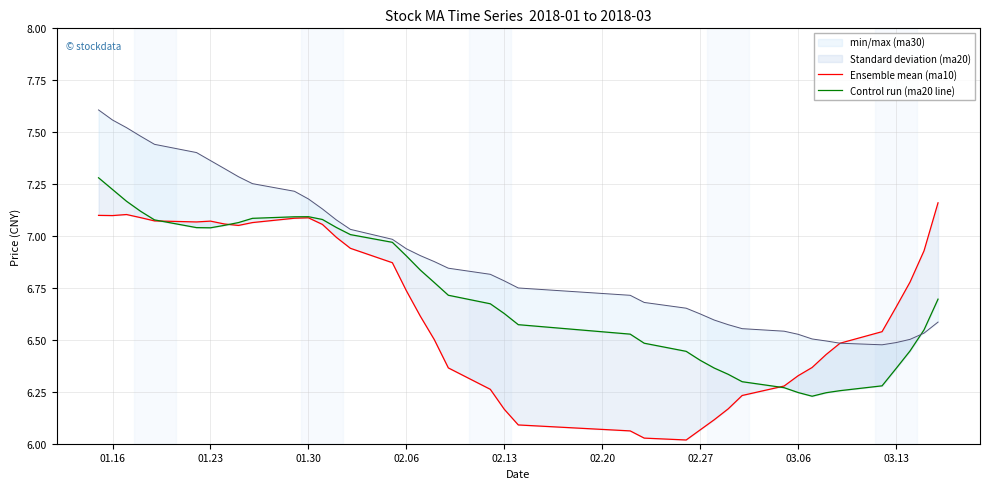

List the series in order of their overall mean, highest first.

ma30 line, ma20 line, ma10